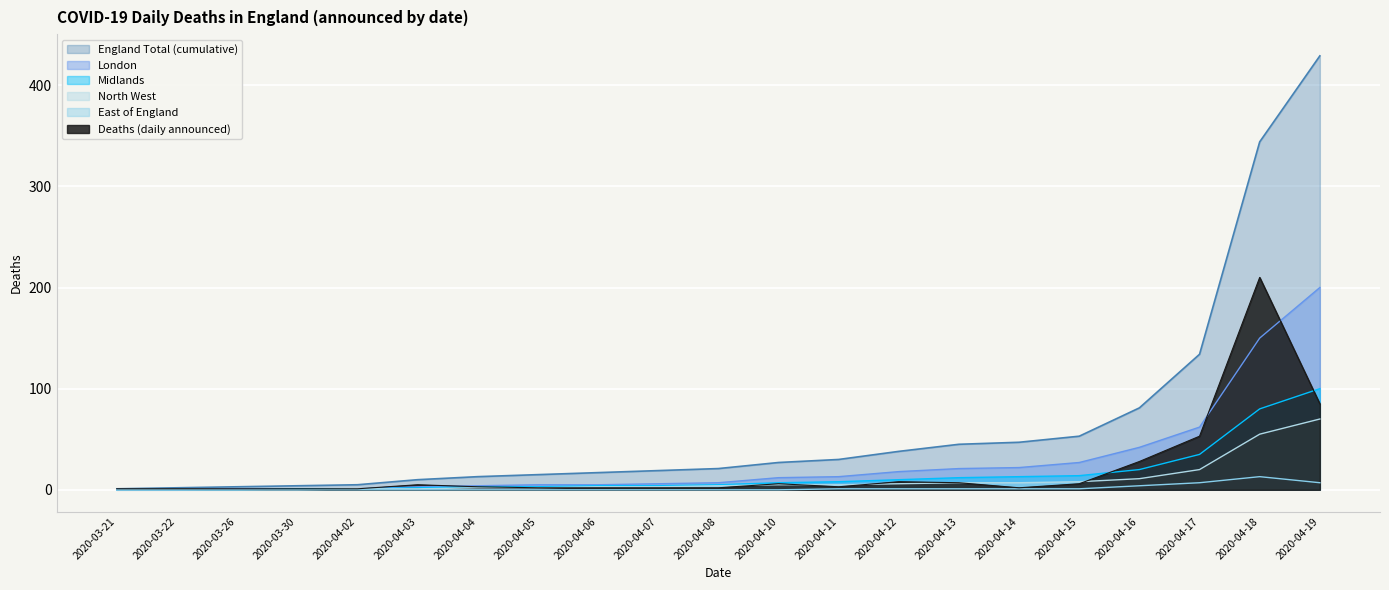

How many times do Deaths (daily) and North West cross each other?

4